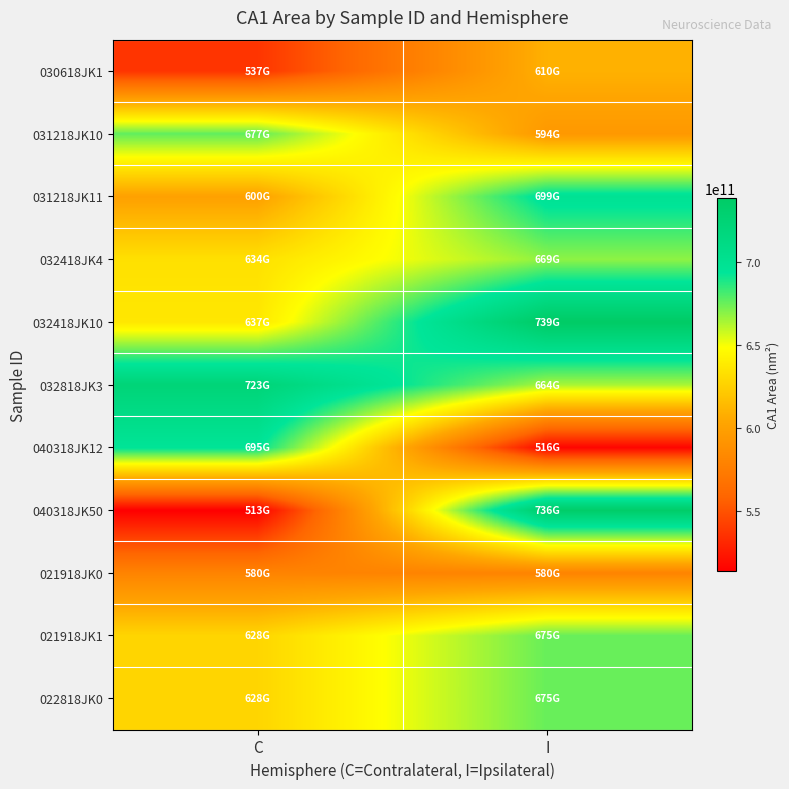

At which category does the chart reach its peak across all series?

I